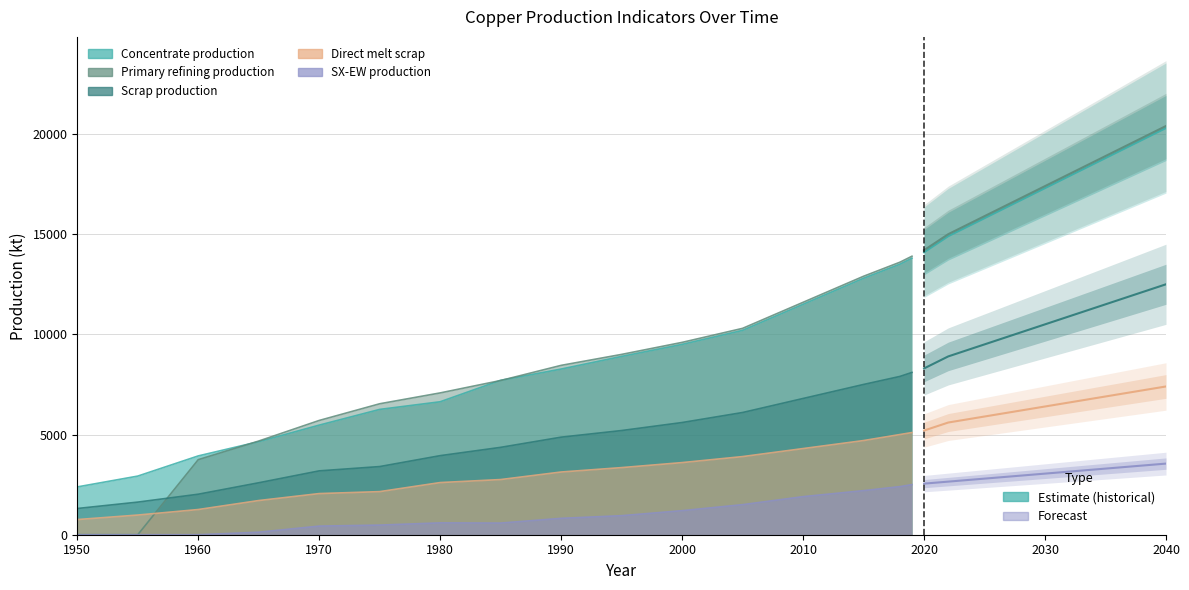

At which label does Primary refining production reach its minimum?

1950